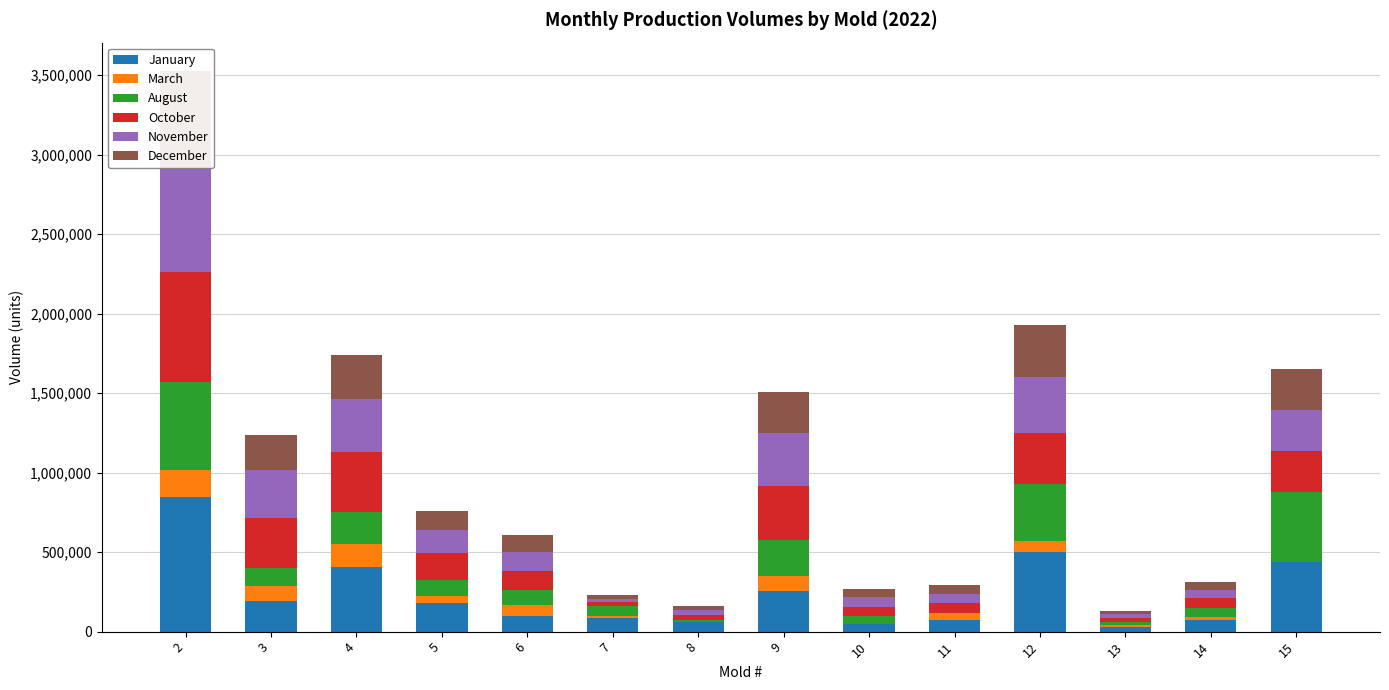

How many bars are there in each group?

6